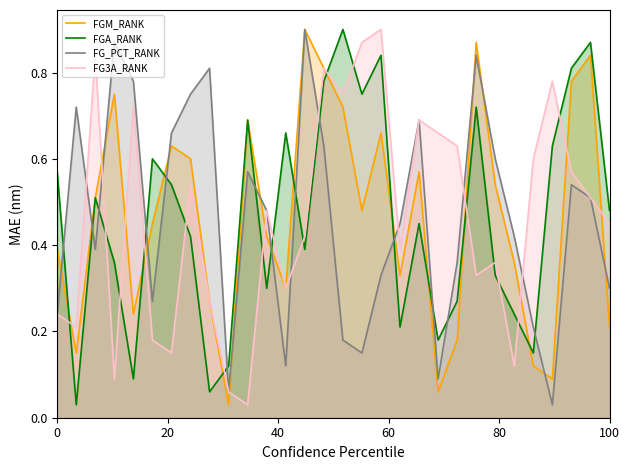

How many times do FG_PCT_RANK and FGA_RANK cross each other?

14